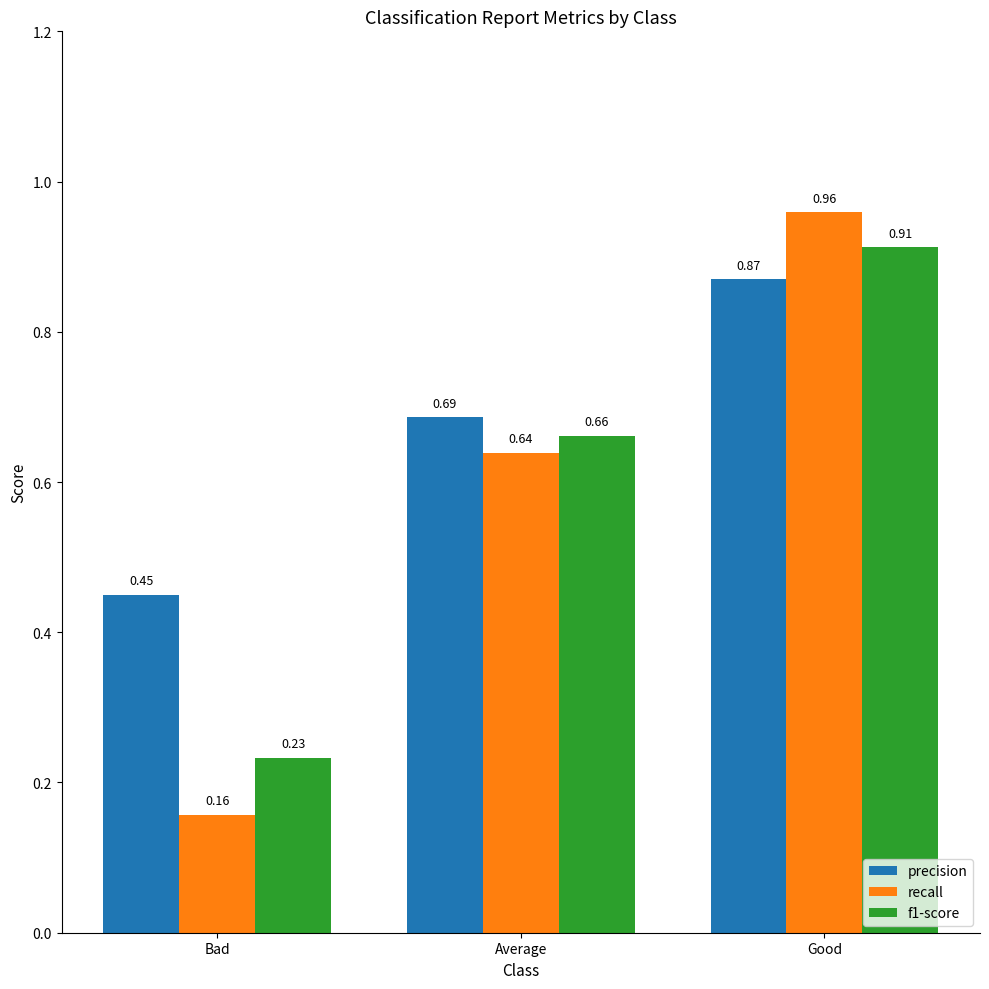

Which label corresponds to the smallest value in the chart?

Bad